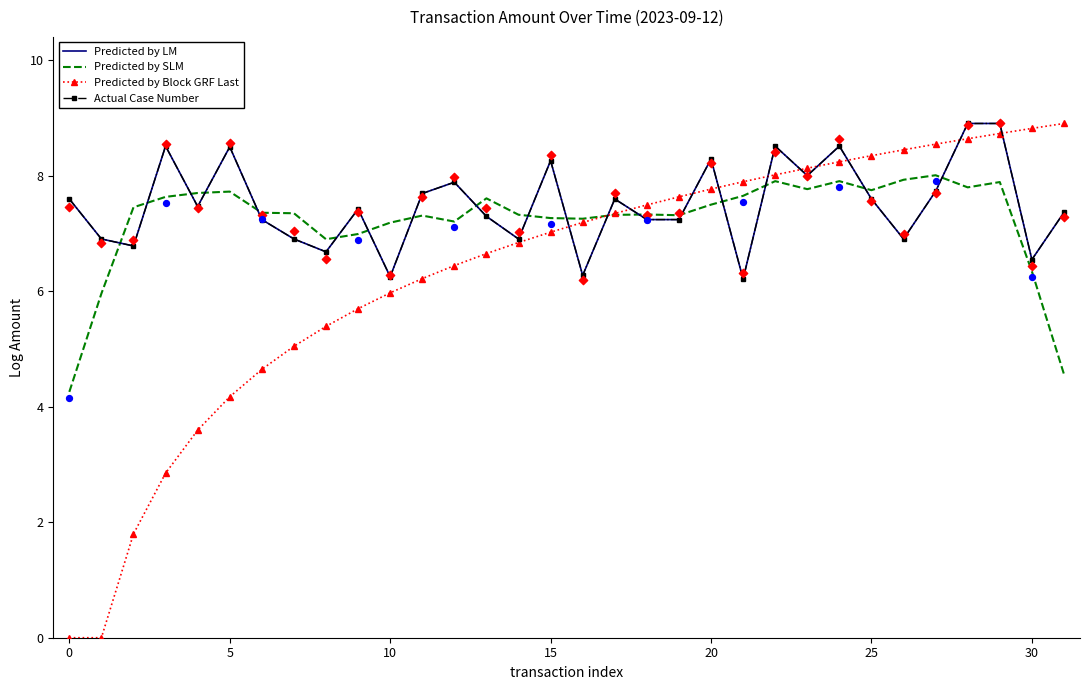

Is the value of Predicted by SLM at 25 greater than the value of Predicted by Block GRF Last at 10?

Yes